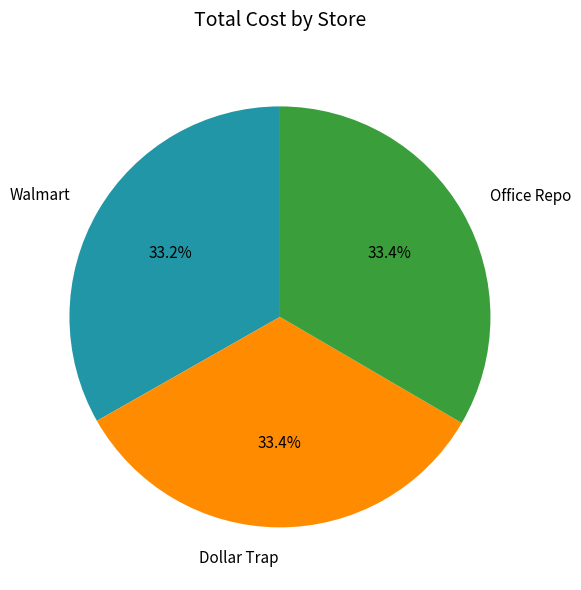

How many slices are in this pie chart?

3